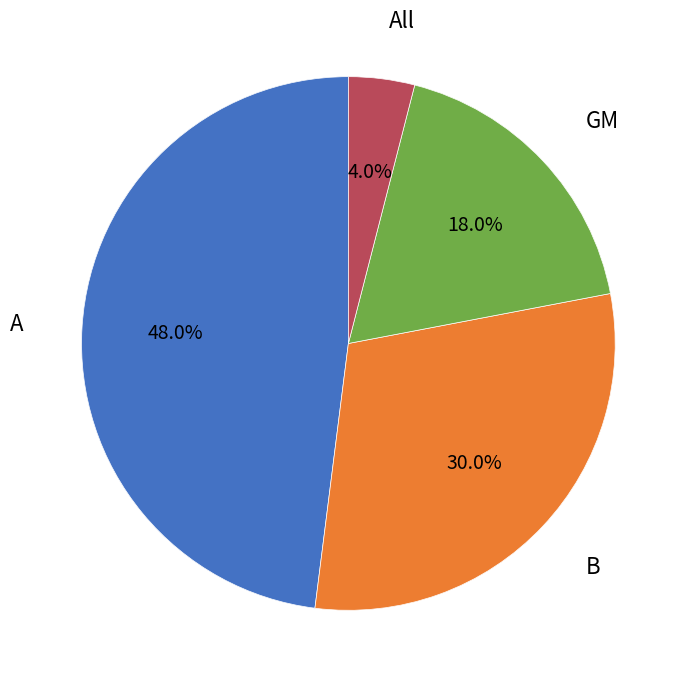

Is it true that B is 30% of the pie?

True